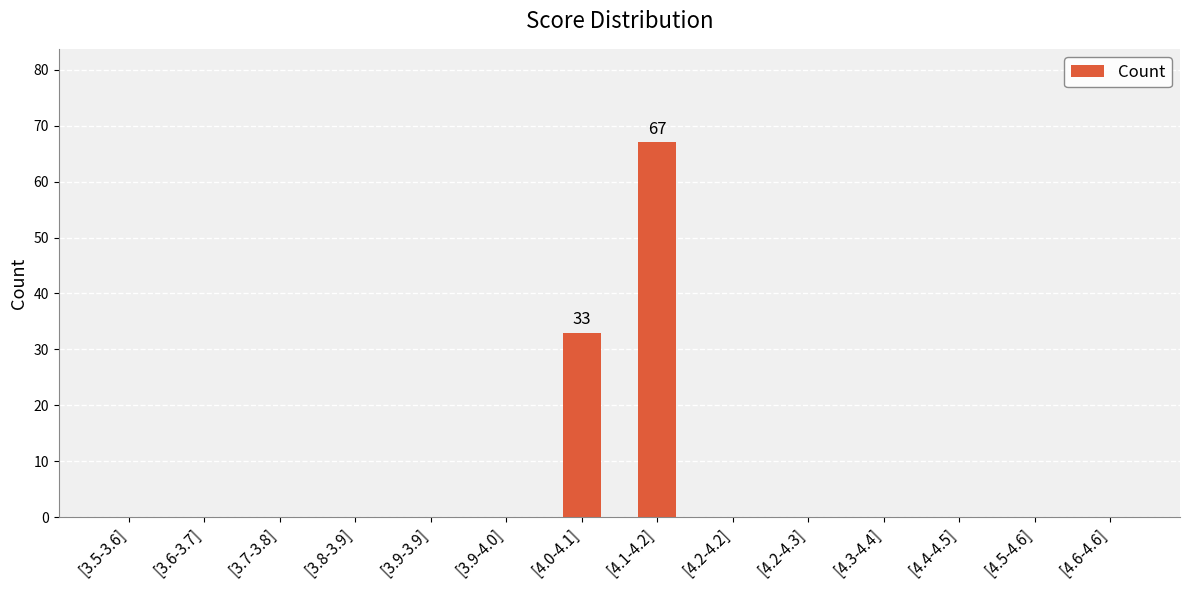

Which has a higher value, [4.1-4.2] or [4.6-4.6]?

[4.1-4.2]